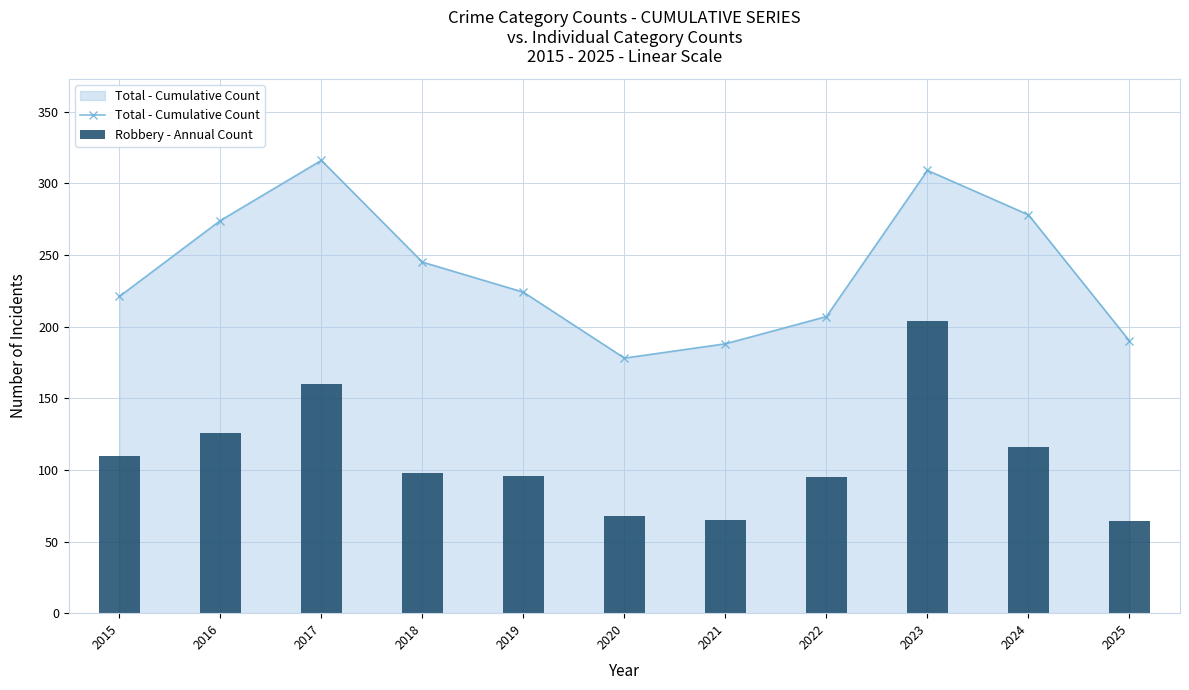

Reading left to right, what are all the values shown in this chart?

Total - Cumulative Count: 2015=221	2016=274	2017=316	2018=245	2019=224	2020=178	2021=188	2022=207	2023=309	2024=278	2025=190
Robbery - Annual Count: 2015=110	2016=126	2017=160	2018=98	2019=96	2020=68	2021=65	2022=95	2023=204	2024=116	2025=64